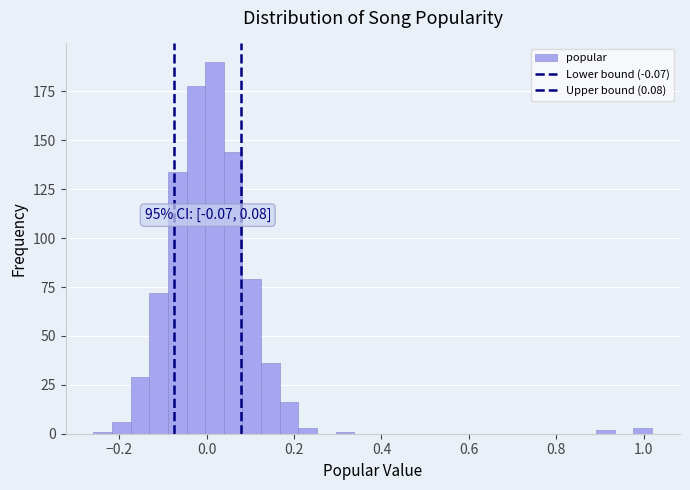

Read against the x-axis, roughly where is the centre of the tallest bar?

0.02